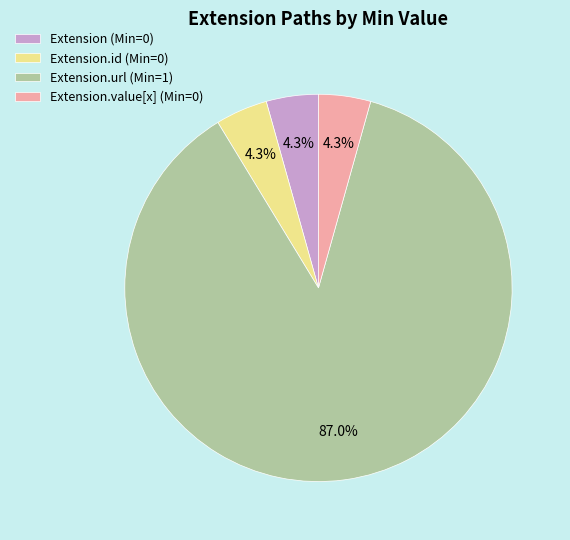

How much of the chart is everything except Extension.value[x] (Min=0)?

95.7%